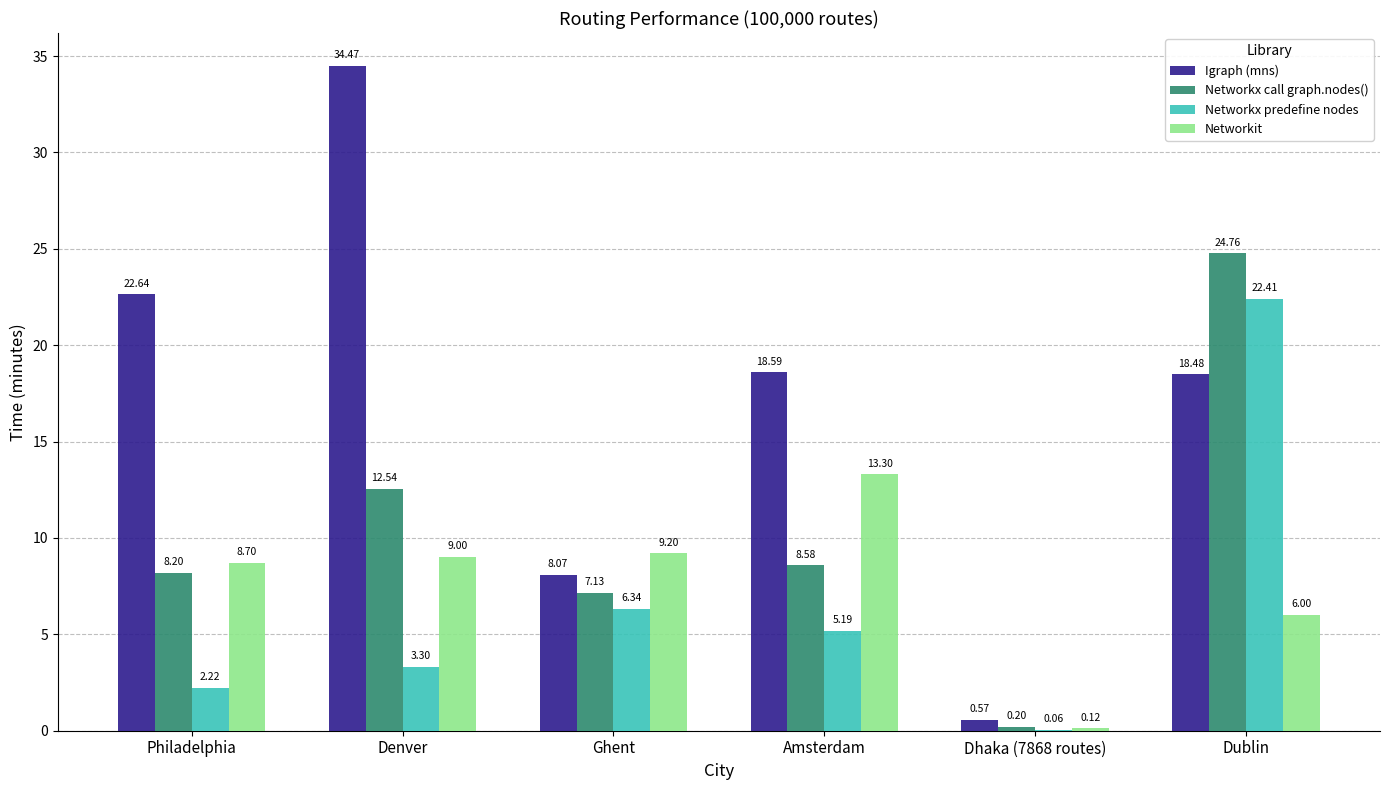

Which series changed the most between Philadelphia and Amsterdam?

Networkit